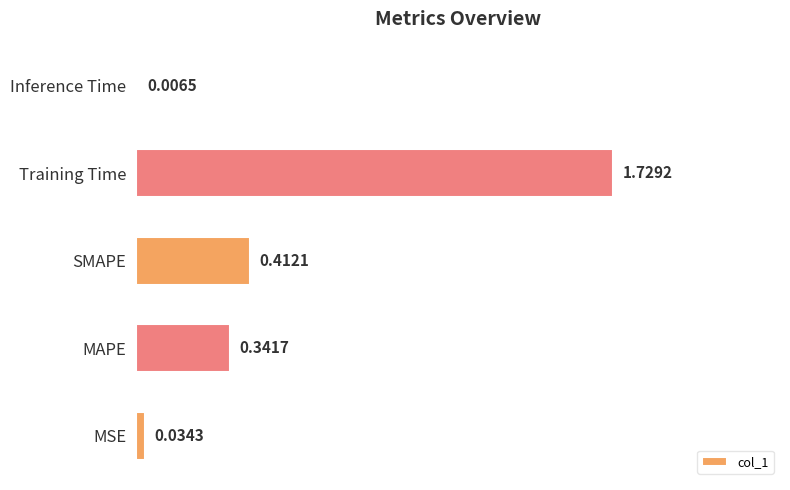

At which category does the chart reach its peak across all series?

Training Time